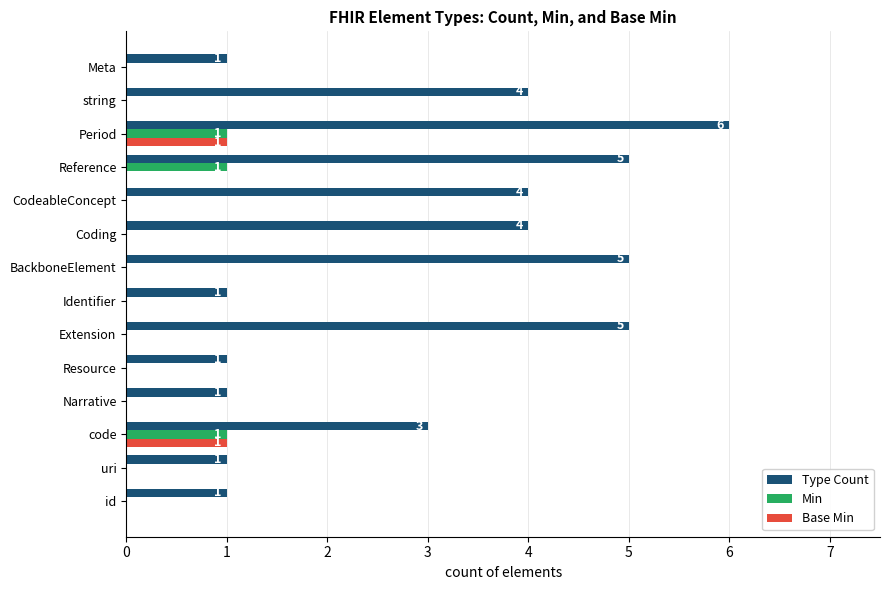

True or false: Type Count has a value of 6 at Period.

True